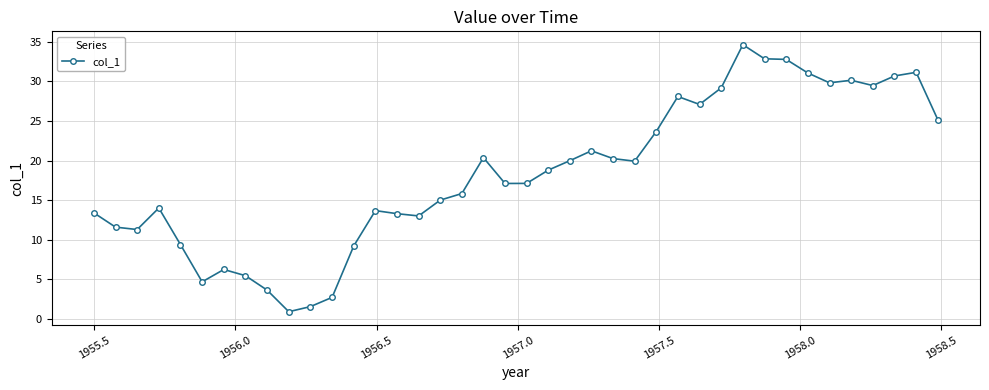

What is the average value?

18.4